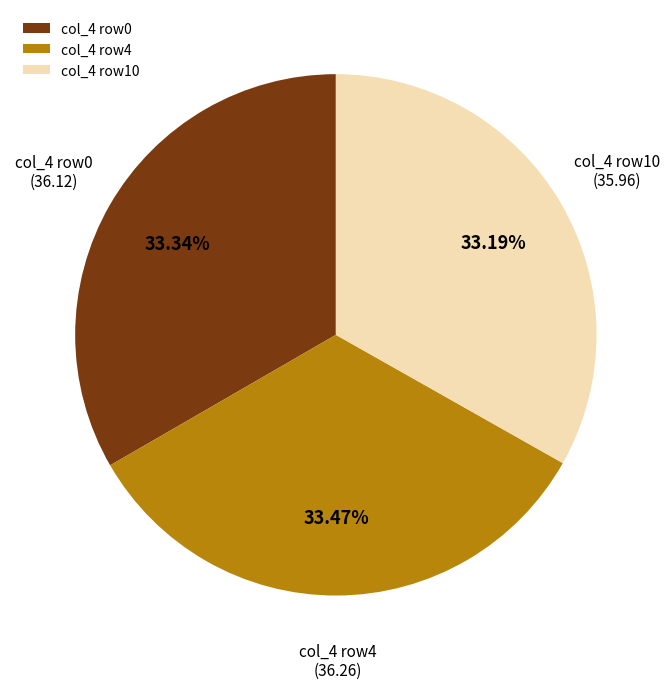

Is col_4 row0 the majority of the pie?

No